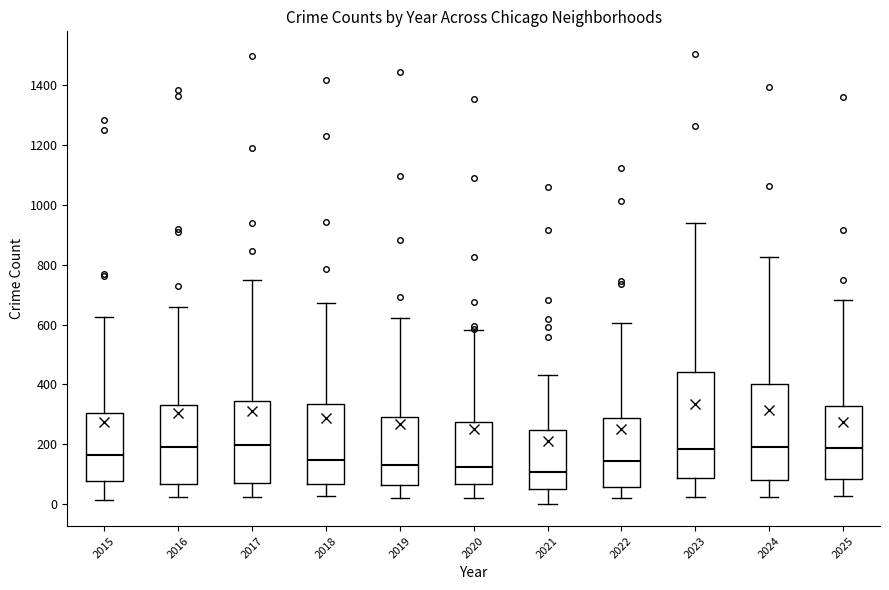

Reading left to right, transcribe this box plot: for each box, give where its median line is, the range the box spans, and where its two whiskers end, as read against the y-axis. The values are not printed on the chart, so give them approximately, as read against the axis.

2015: median 160, box 80 to 300, whiskers 20 to 620
2016: median 200, box 60 to 340, whiskers 20 to 660
2017: median 200, box 80 to 340, whiskers 20 to 740
2018: median 140, box 60 to 340, whiskers 20 to 680
2019: median 140, box 60 to 300, whiskers 20 to 620
2020: median 120, box 60 to 280, whiskers 20 to 580
2021: median 100, box 60 to 240, whiskers 0 to 440
2022: median 140, box 60 to 280, whiskers 20 to 600
2023: median 180, box 80 to 440, whiskers 20 to 940
2024: median 200, box 80 to 400, whiskers 20 to 820
2025: median 180, box 80 to 320, whiskers 20 to 680